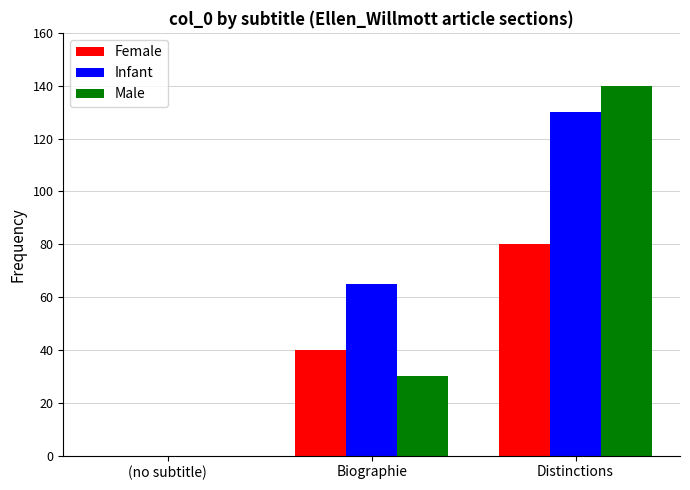

The value of Infant at Biographie is 17. True or false?

False